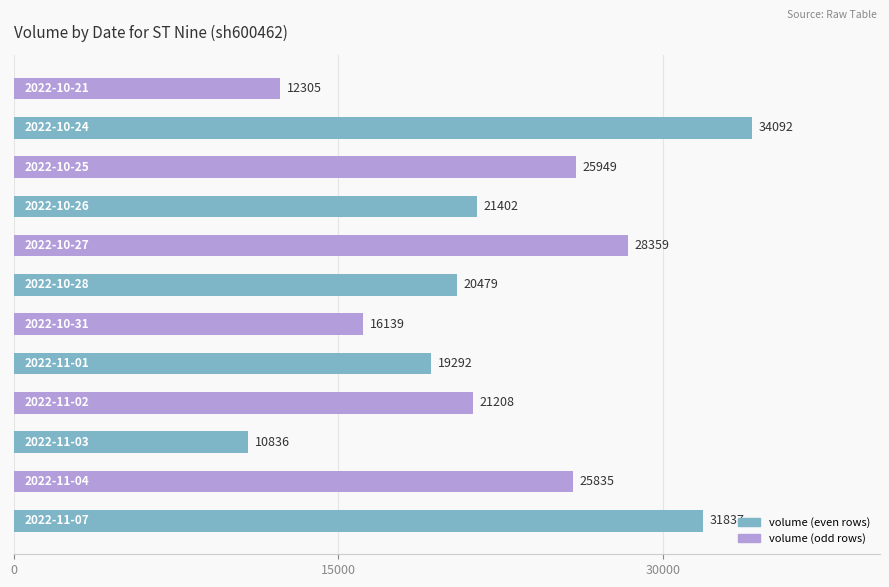

What is the maximum value shown in the chart?

34092